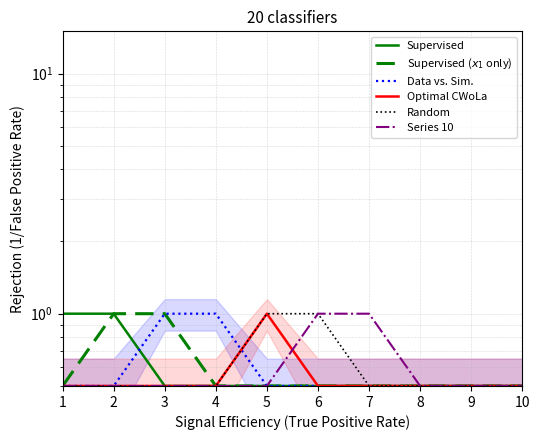

What is the total value across all series at 10?

3.0